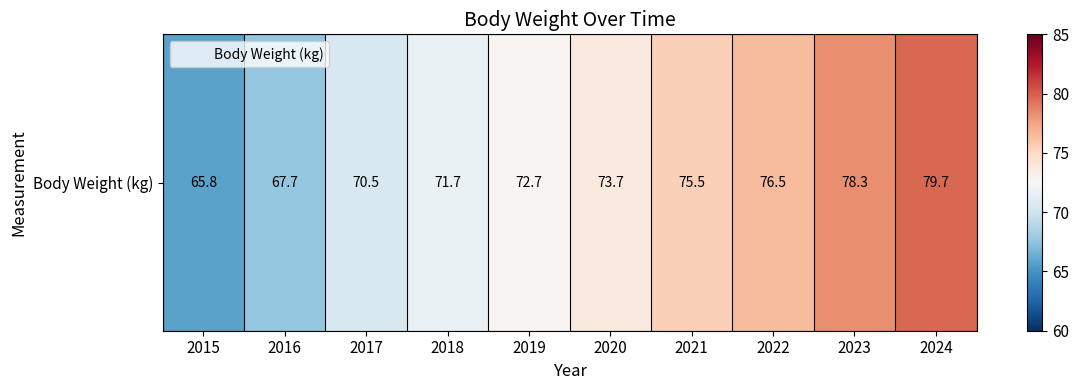

Reading right to left, extract all data points from this chart.

79.7	78.3	76.5	75.5	73.7	72.7	71.7	70.5	67.7	65.8